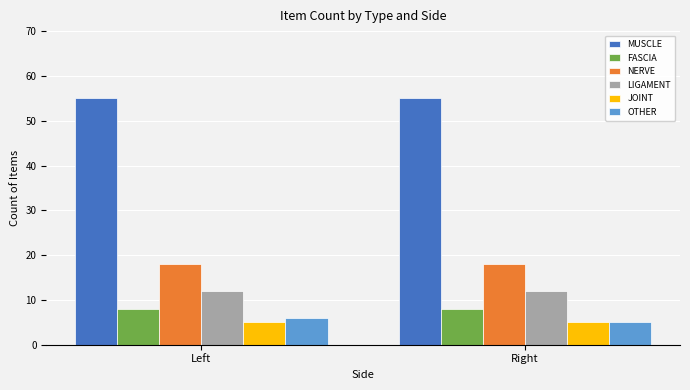

What is the average value of the LIGAMENT series?

12